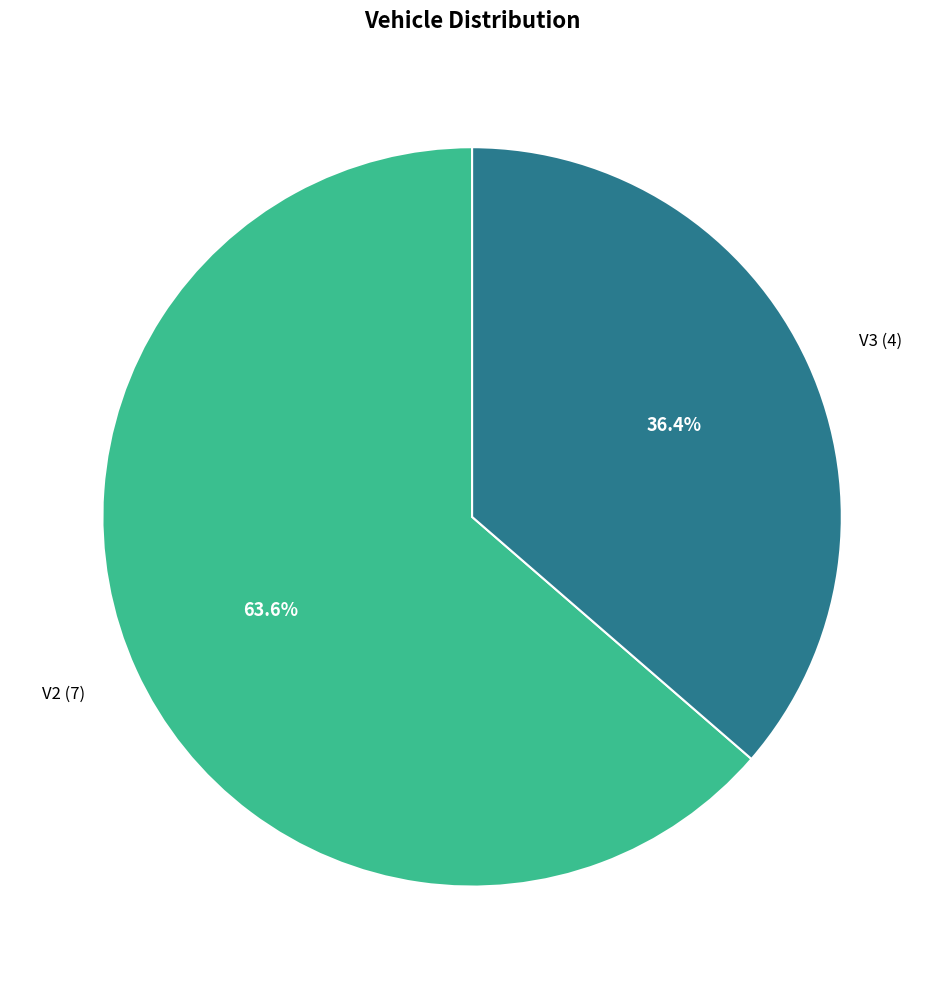

Which category has the biggest portion of the pie?

V2